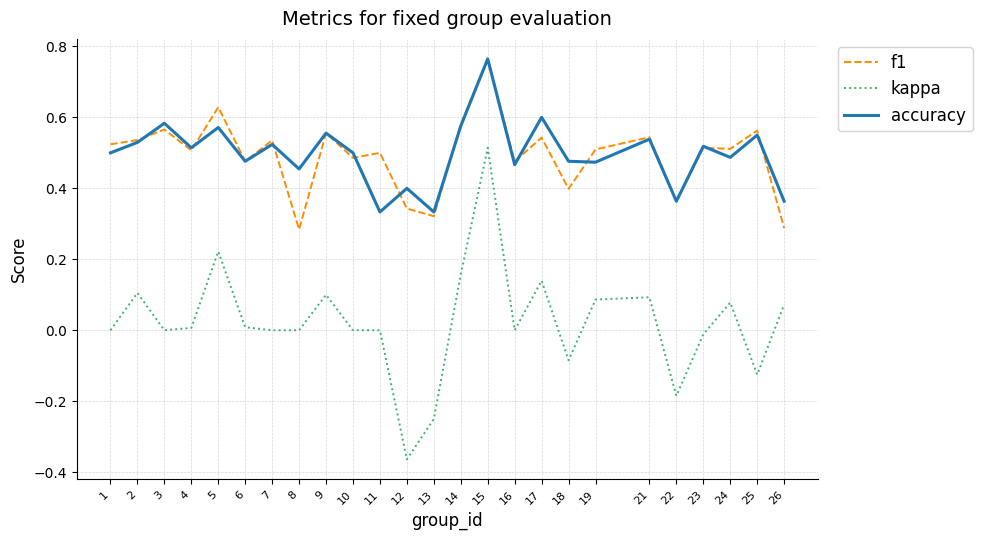

What is the total value across all series at 5?

1.4